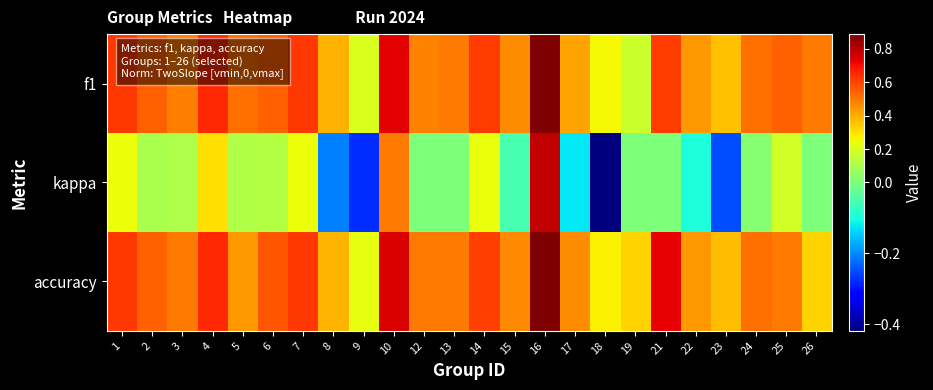

Which series has the widest spread of values?

kappa